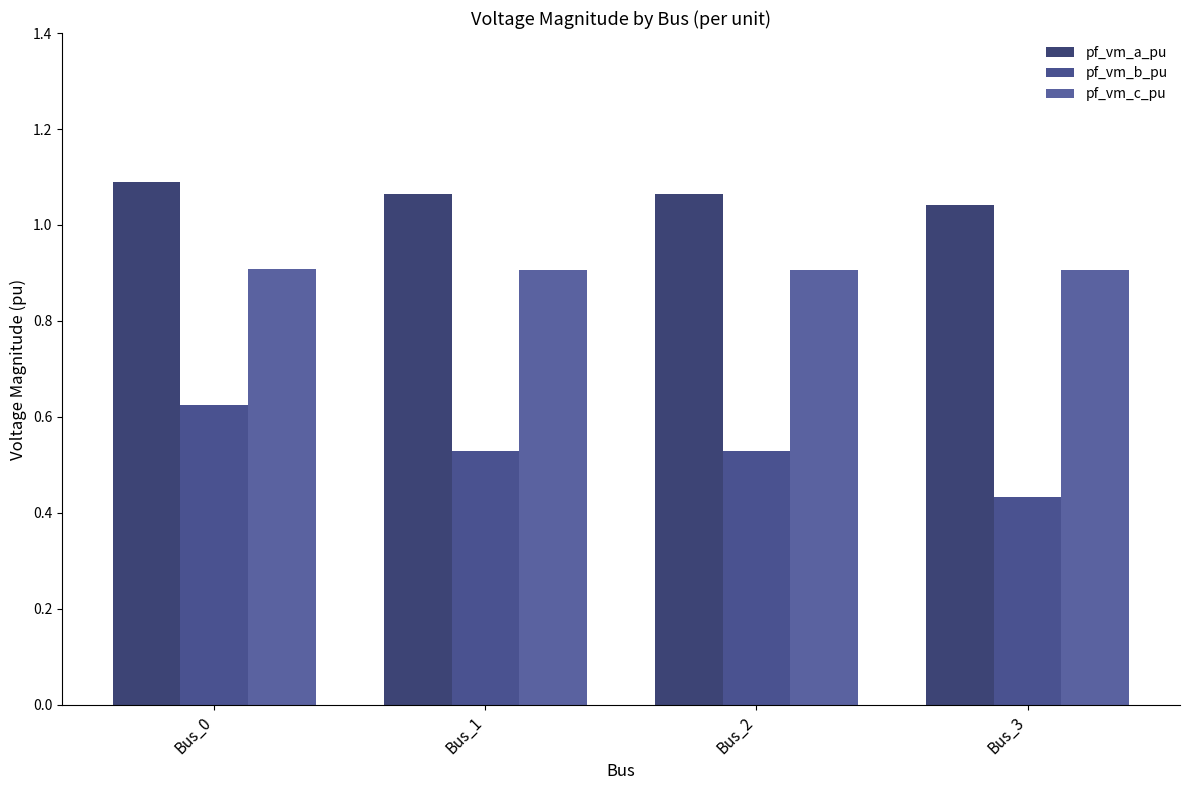

At which category does the chart reach its peak across all series?

Bus_0